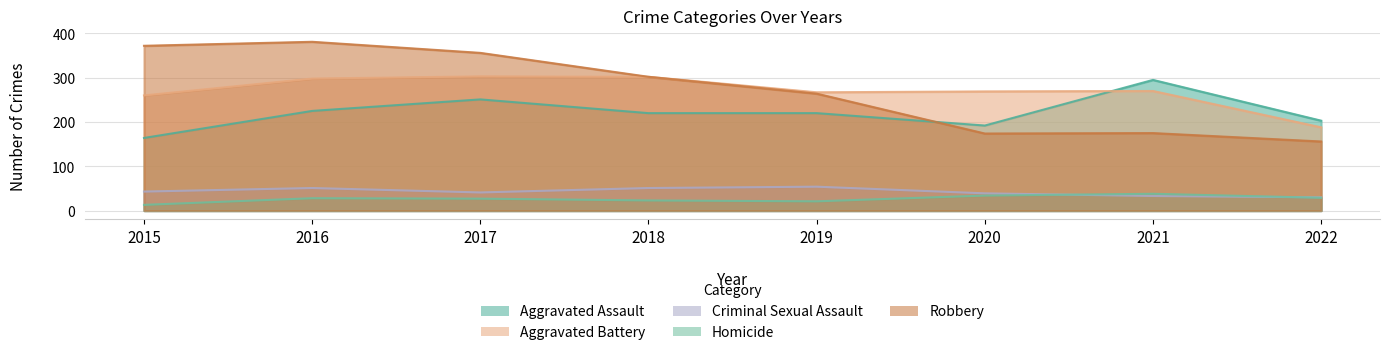

Does the chart have visible grid lines?

Yes